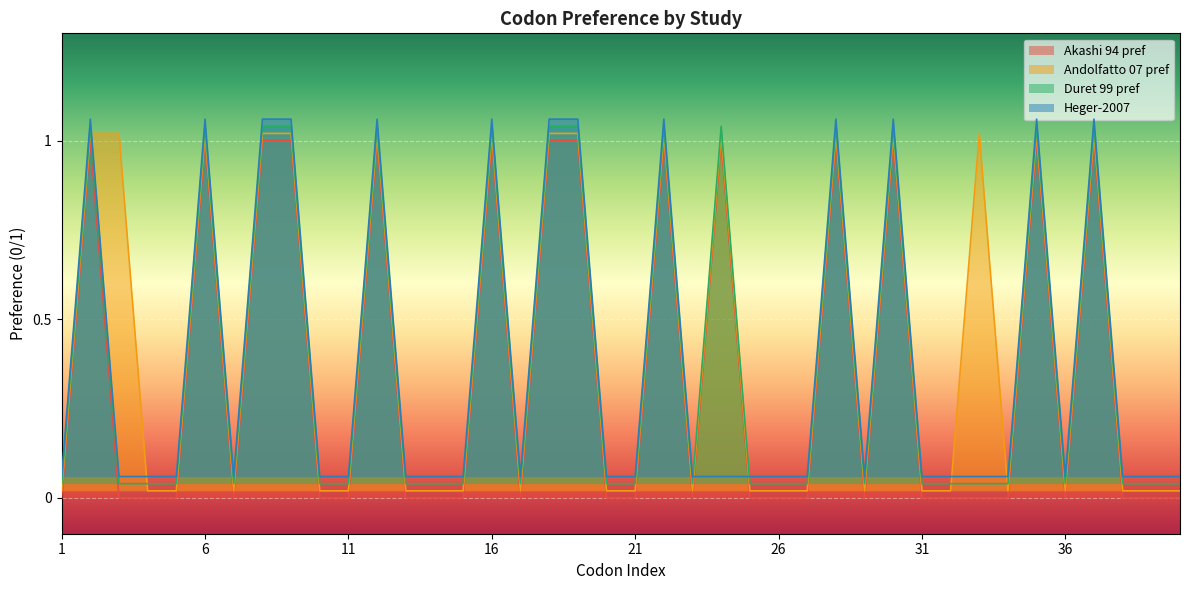

Does the chart display data point markers on the line(s)?

No